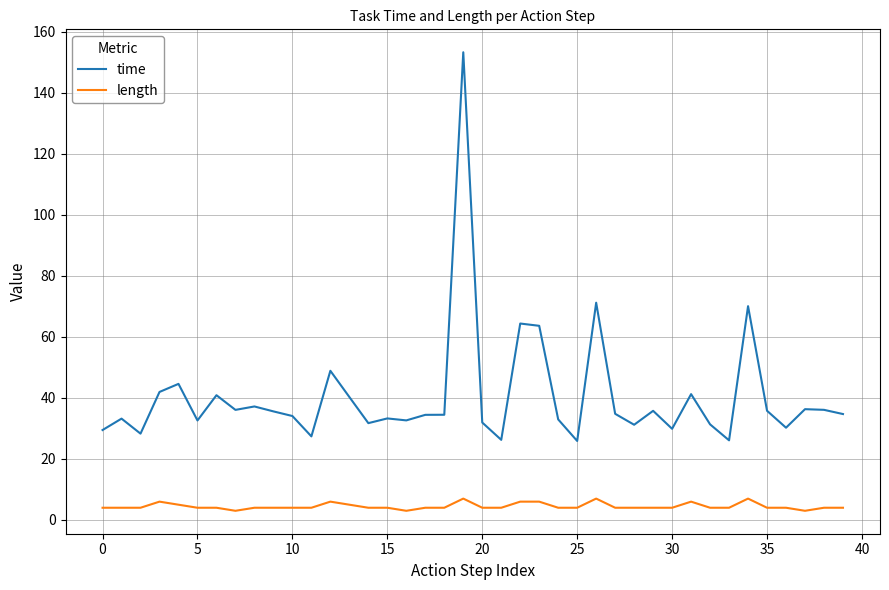

Which series has the widest spread of values?

time